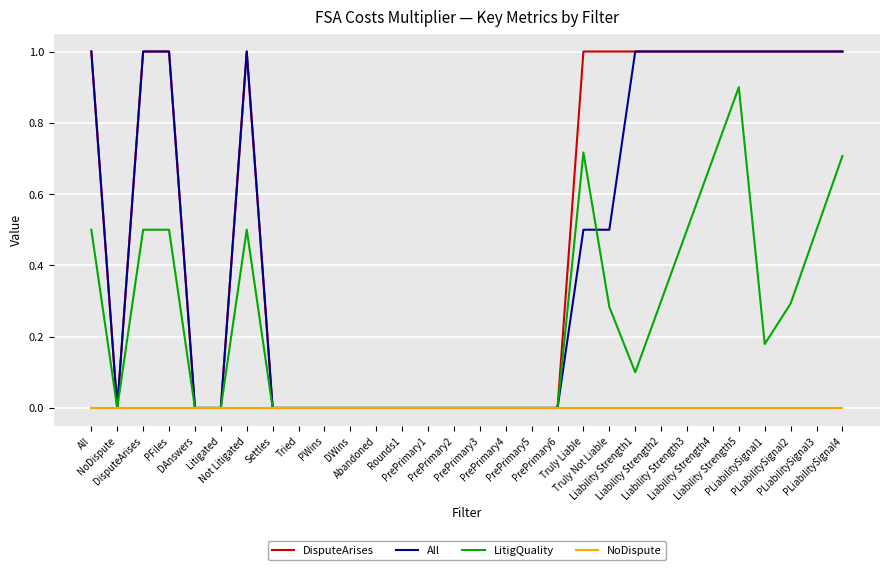

What is the maximum value for LitigQuality?

0.9